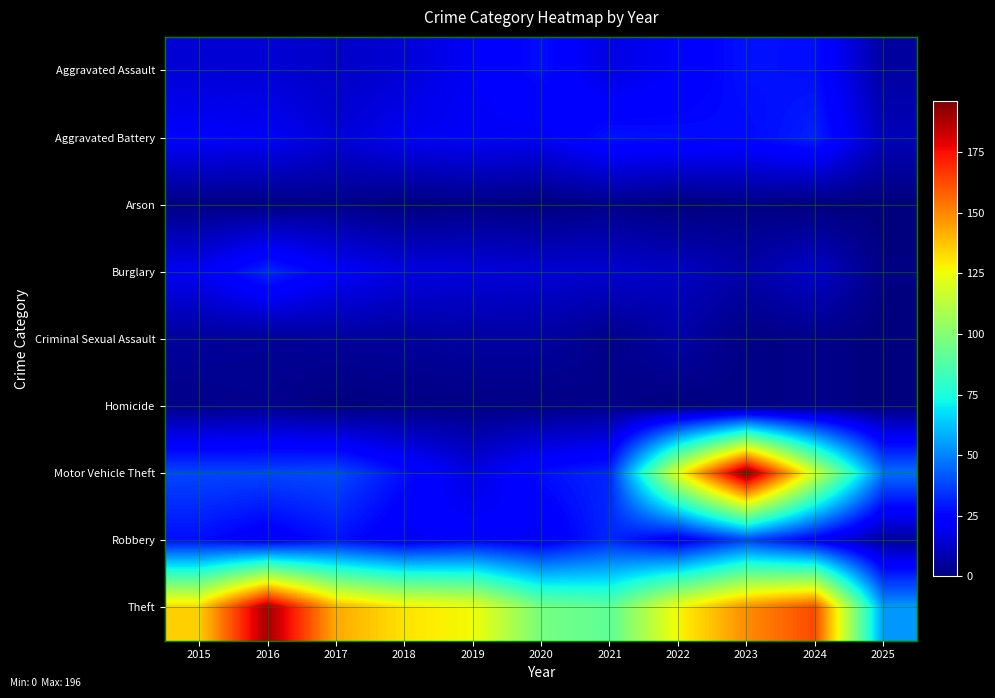

Count the number of data series in this chart.

9